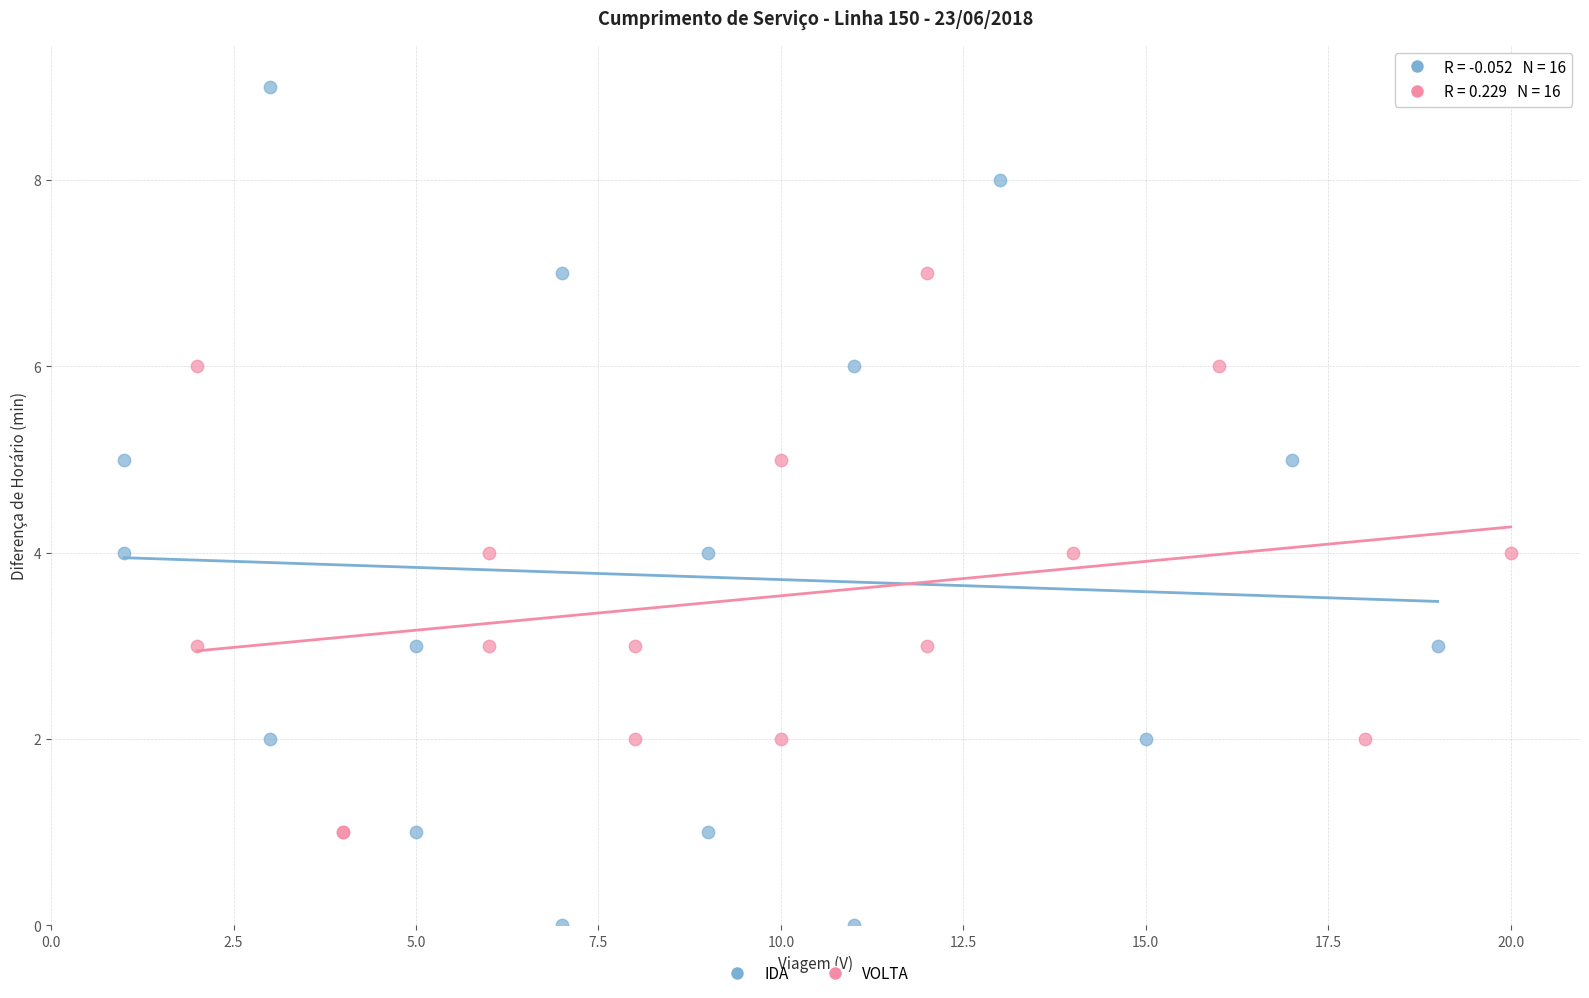

Which series contains the lowest Y value?

IDA